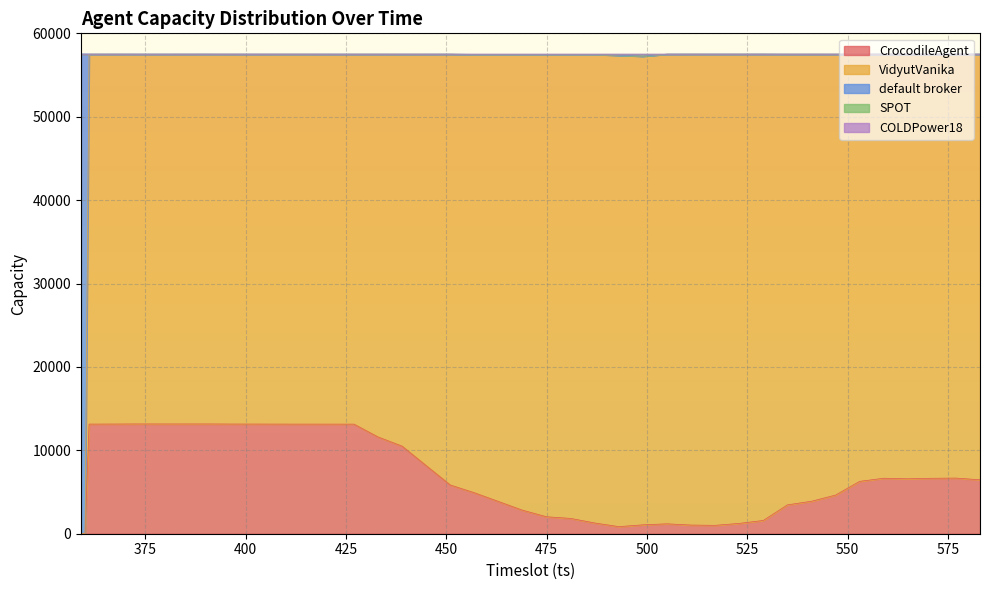

What is the difference between the SPOT values at 367 and 415?

1